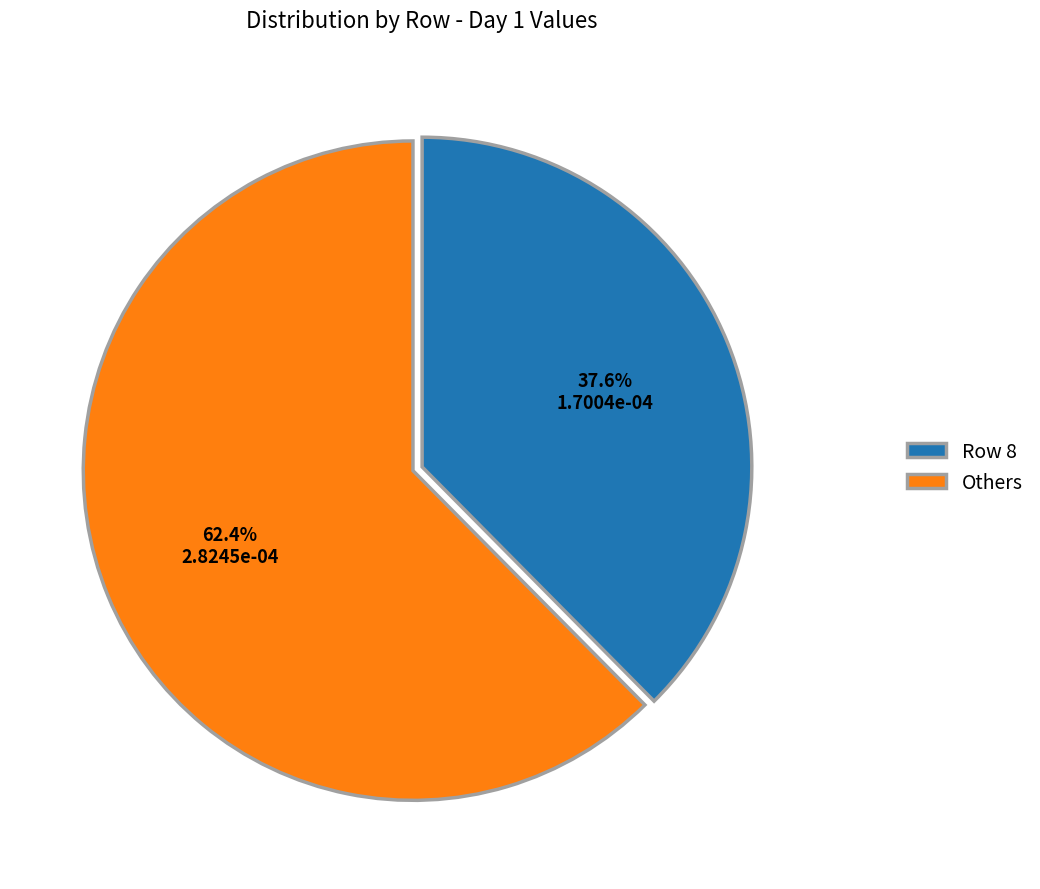

To the nearest percent, what is the difference between the largest and smallest slice percentages?

25%